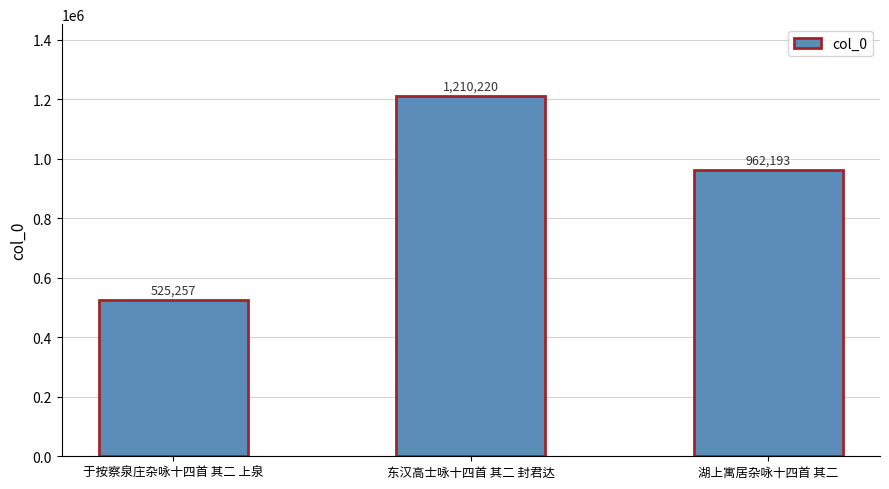

Approximately how many times larger is the value at 东汉高士咏十四首 其二 封君达 compared to 湖上寓居杂咏十四首 其二?

1.3